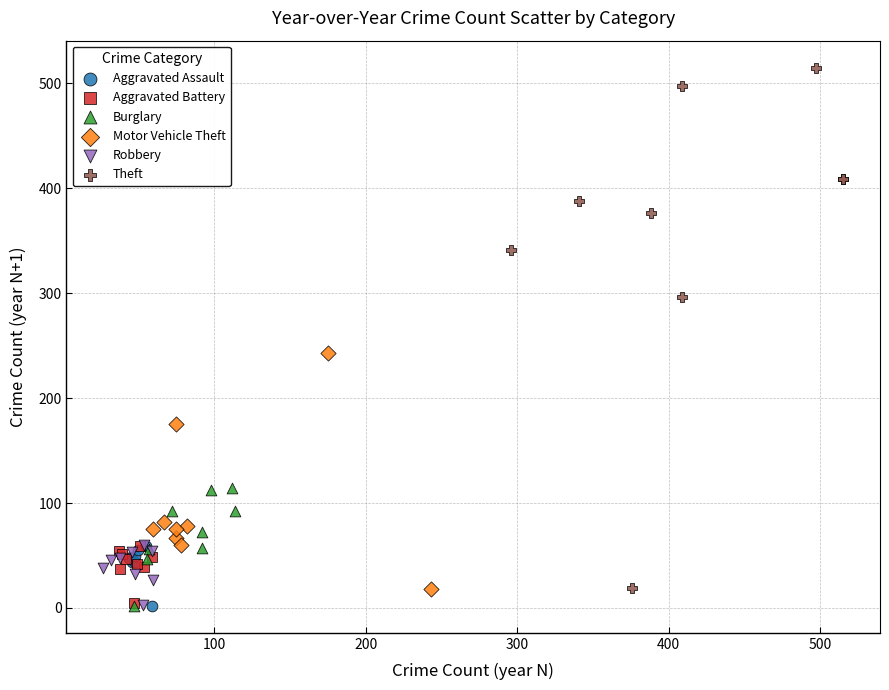

Which series reaches the maximum Y coordinate?

Theft